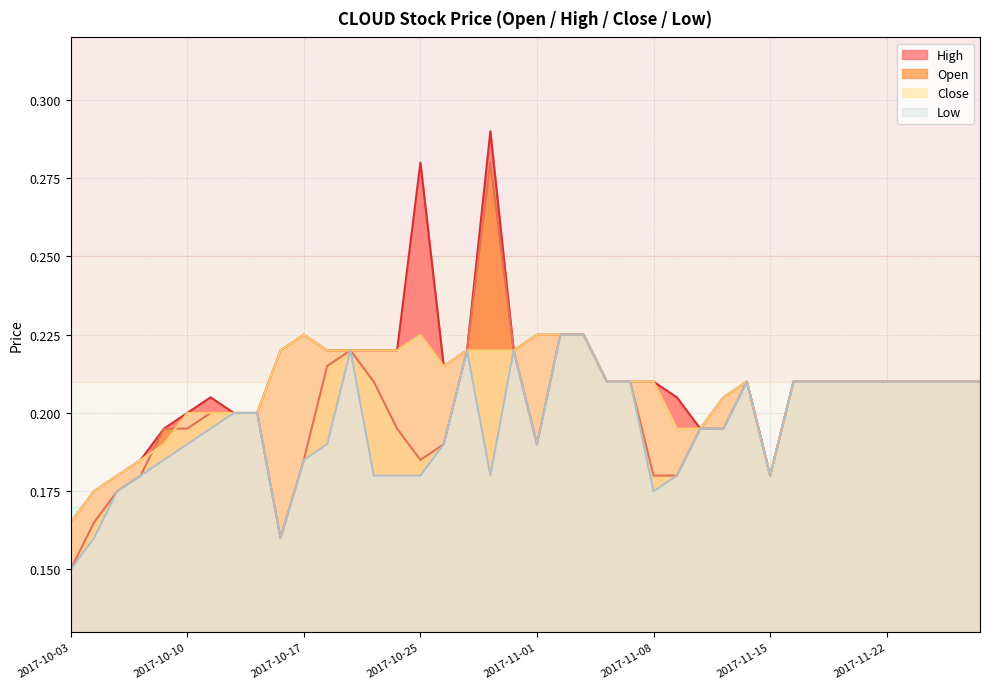

Where is the first local maximum for high?

2017-10-11